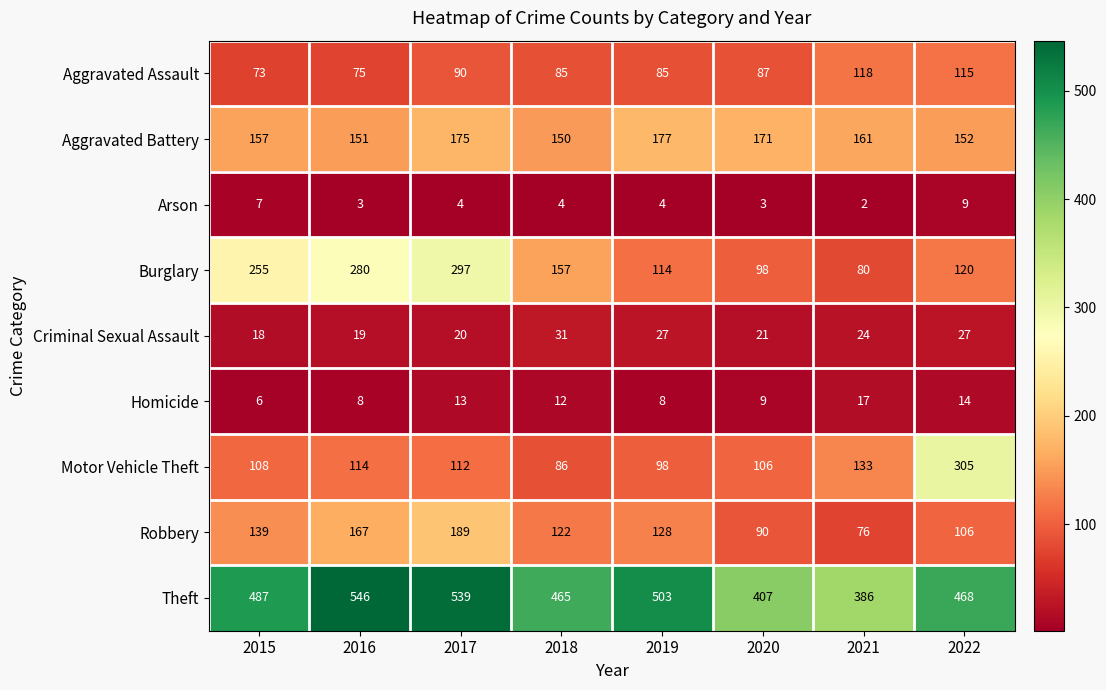

Which series has the largest total across all categories?

Theft